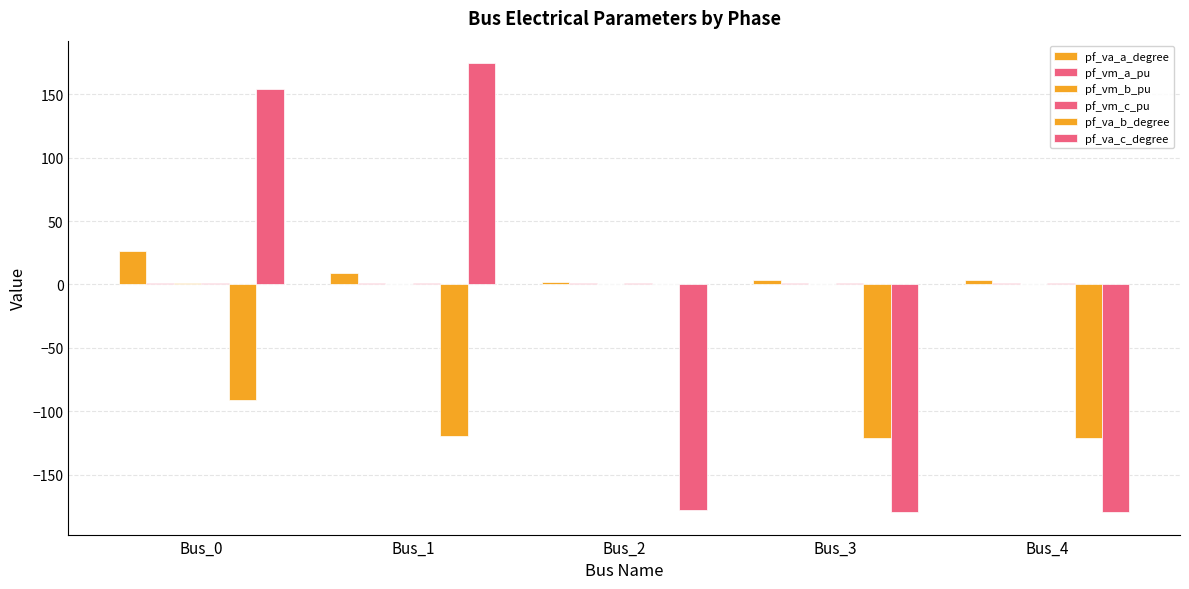

How many data points in pf_va_c_degree are above -177?

2